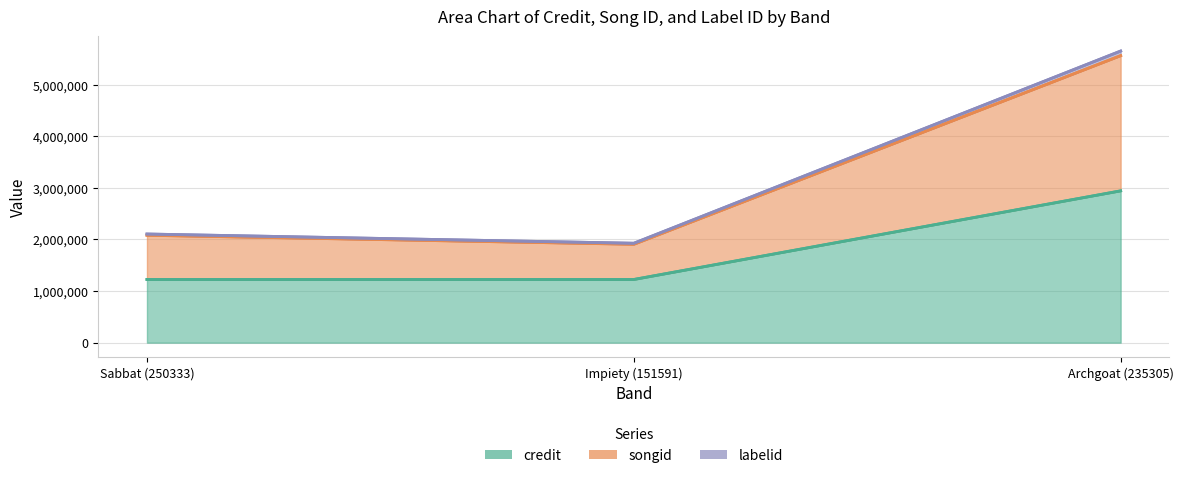

Is the value of credit at Sabbat (250333) greater than the value of songid at Archgoat (235305)?

No